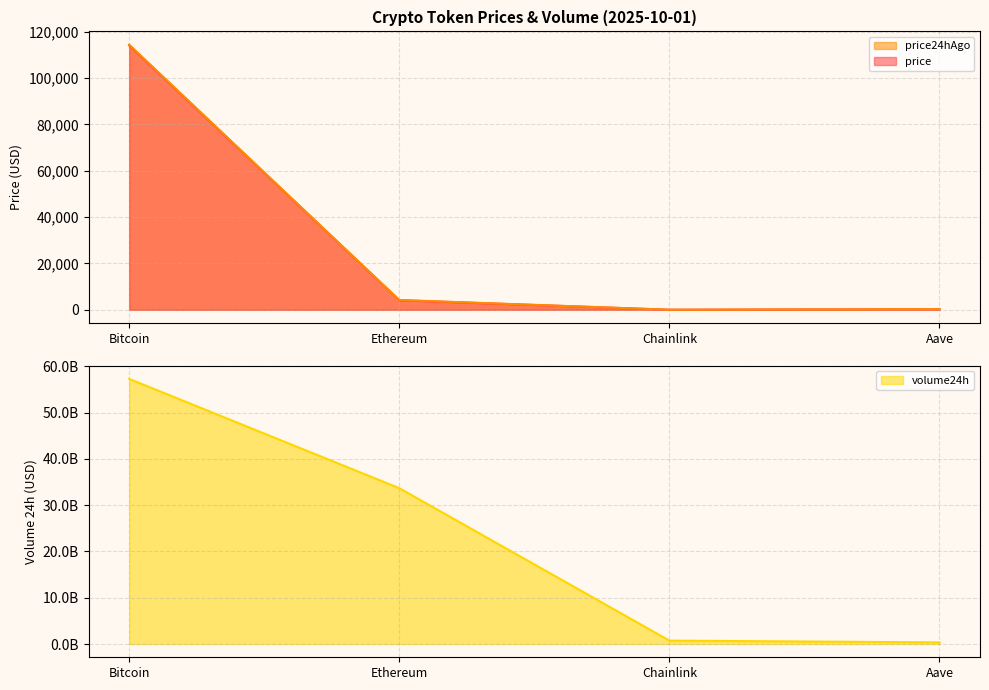

Reading right to left, extract all data points from this chart.

price: Aave=272.6	Chainlink=21.1	Ethereum=4133.4	Bitcoin=114102.0
price24hAgo: Aave=276.5	Chainlink=21.7	Ethereum=4218.8	Bitcoin=114372.0
volume24h: Aave=357118551.0	Chainlink=734979769.0	Ethereum=33678609673.0	Bitcoin=57293029936.0